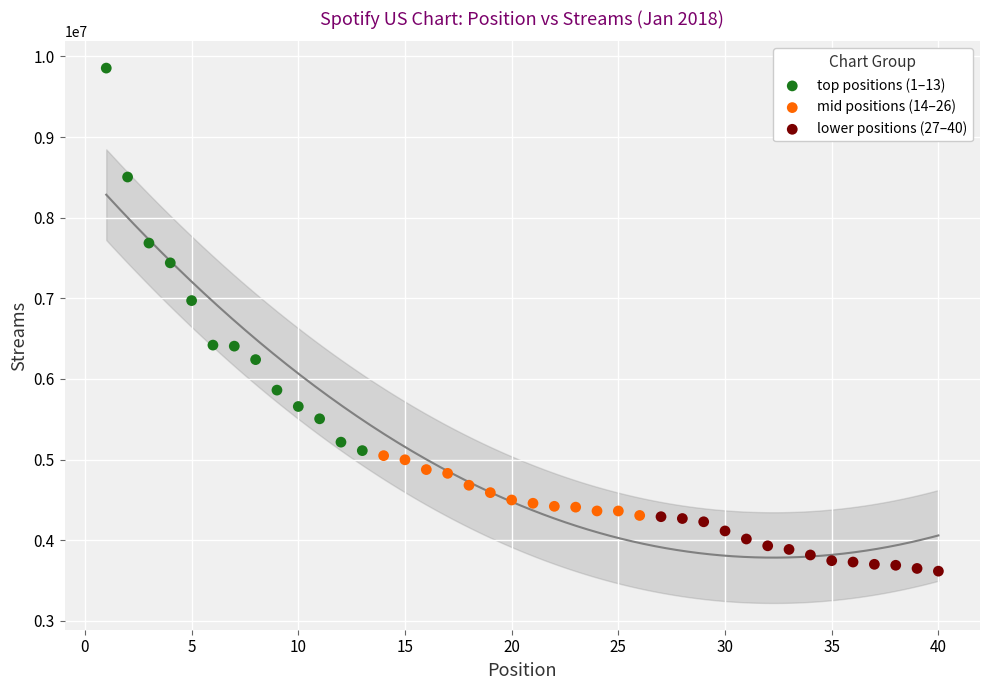

Which series contains the lowest Y value?

lower positions (27–40)